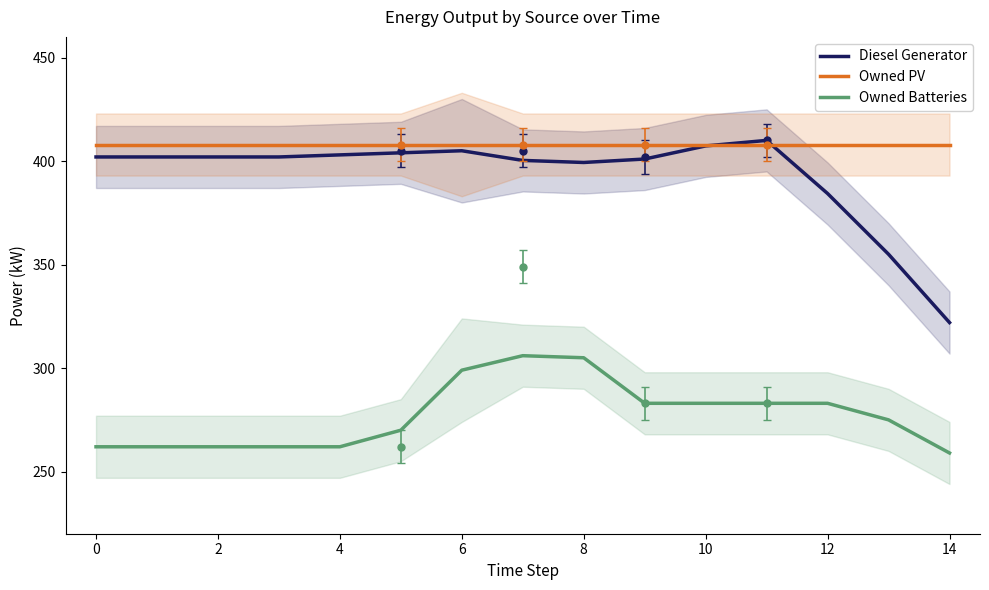

How many data points in Diesel Generator are above 402?

5